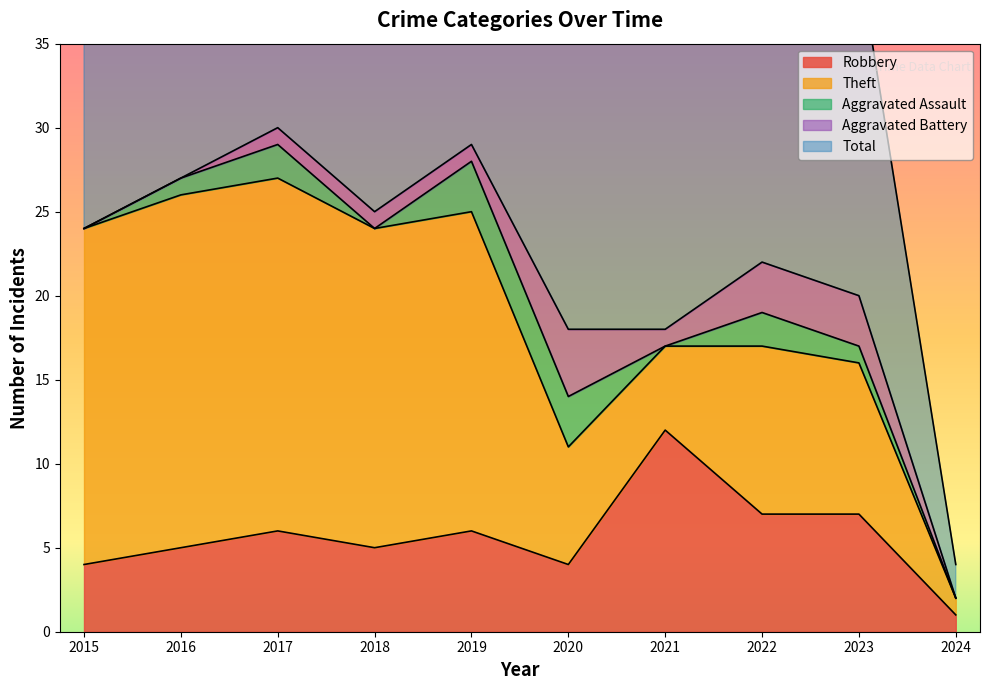

True or false: Aggravated Battery and Total cross at least once.

False